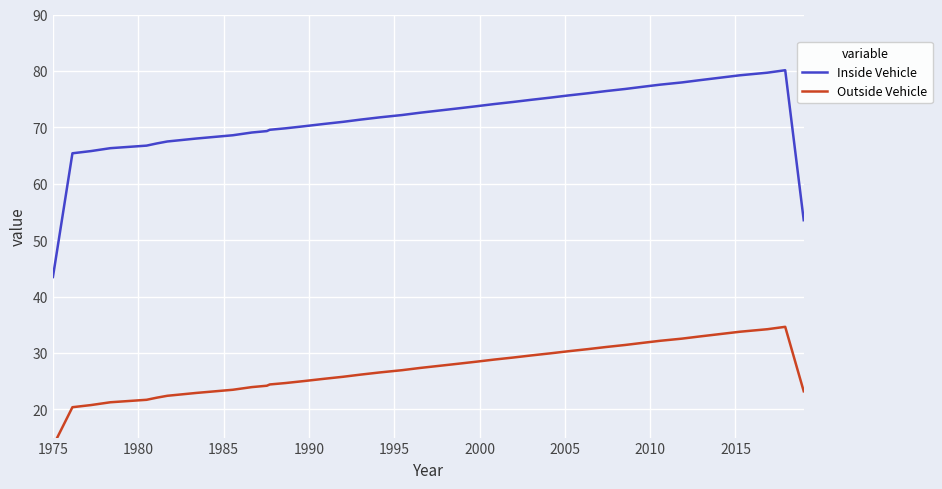

In Outside Vehicle, how many points are higher than both neighbors (excluding endpoints)?

1